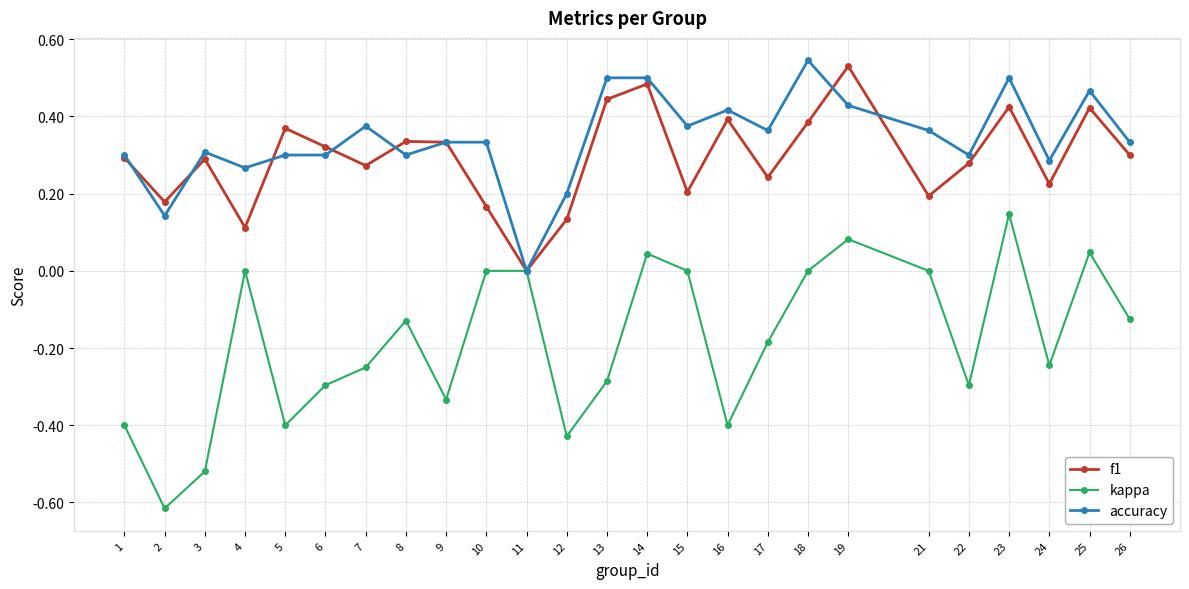

Is the value of accuracy at 14 greater than the value of kappa at 6?

Yes